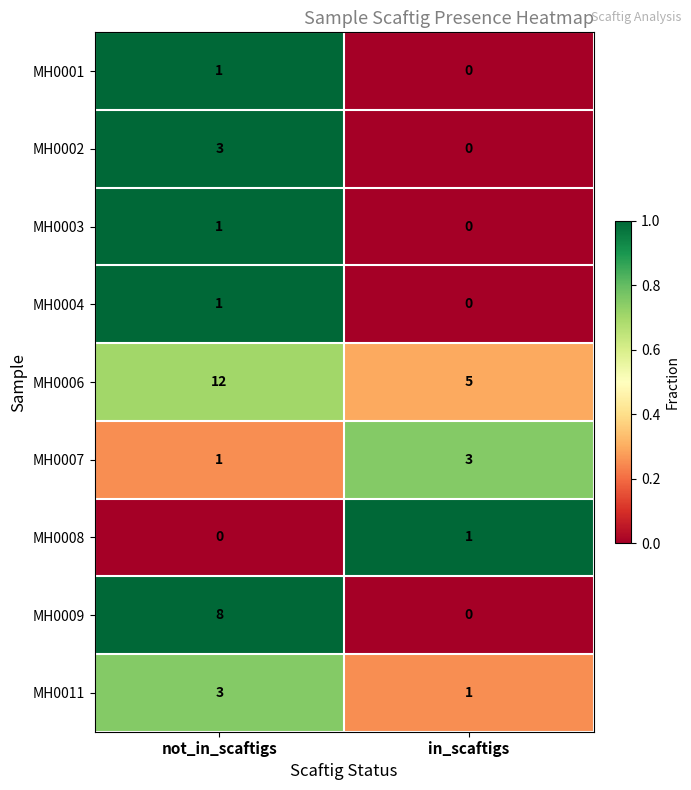

Which series has the largest total across all categories?

MH0006